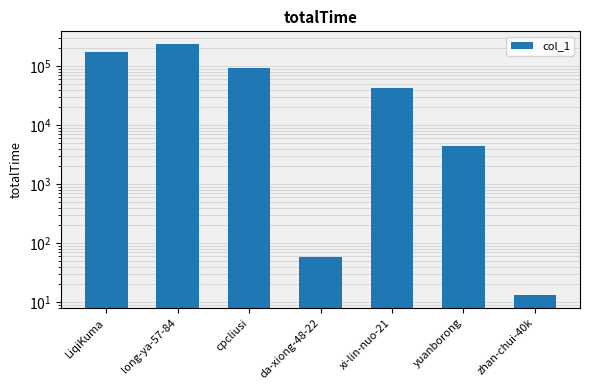

What position from the left is yuanborong?

6